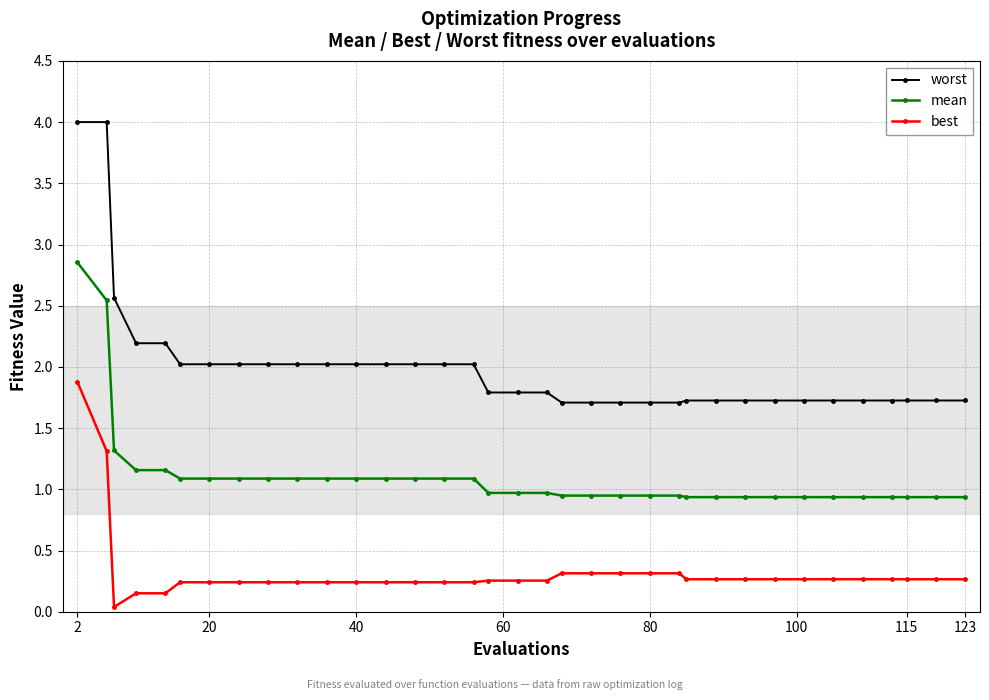

Which series has the largest total across all categories?

worst